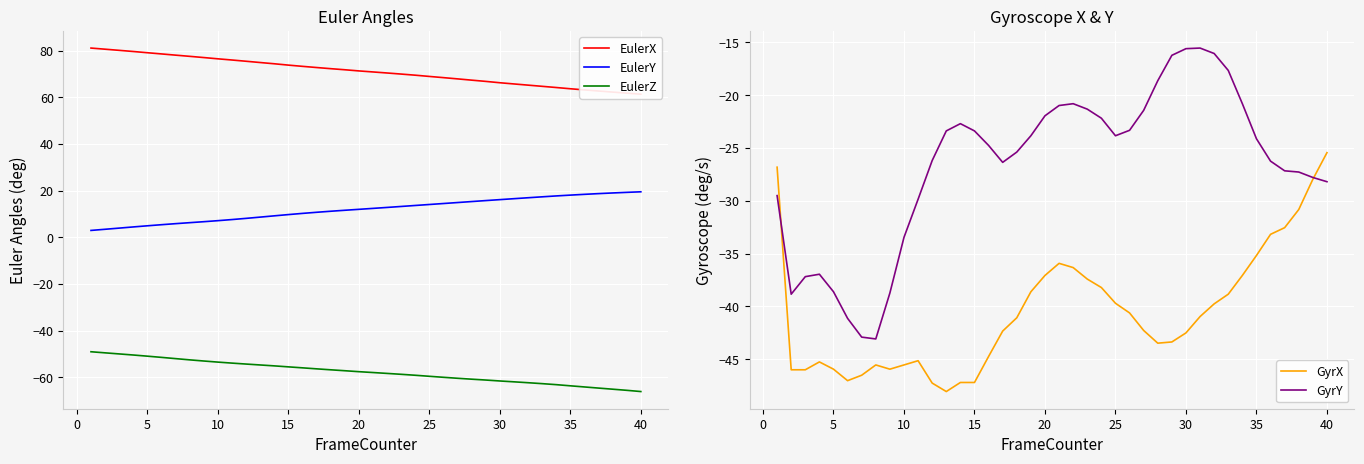

What is the difference between the maximum and minimum values in the GyrX series?

22.6